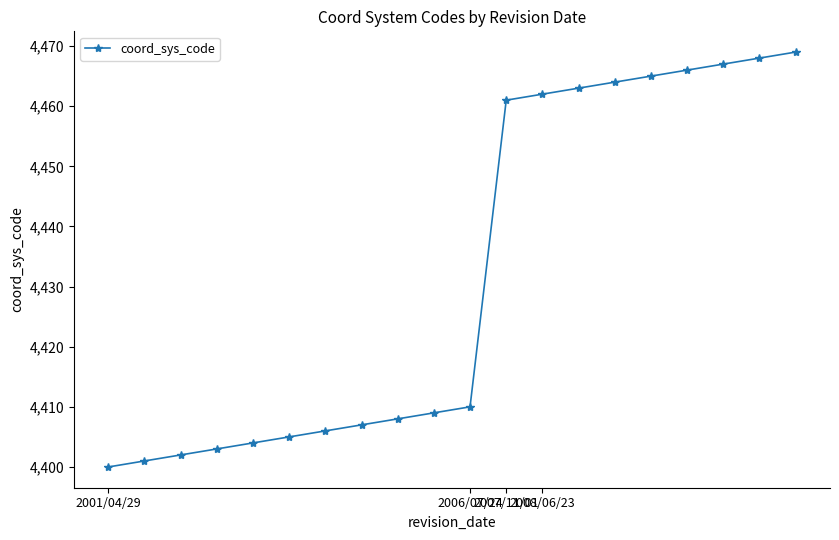

What is the value of the 12th point from the left?

4461